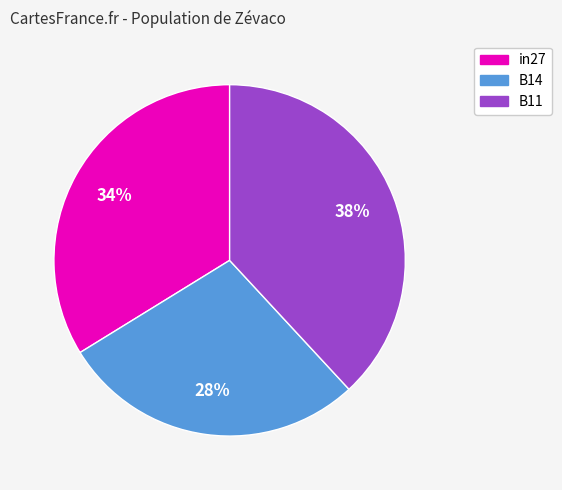

To the nearest percent, what is the combined percentage of B14 and in27?

62%